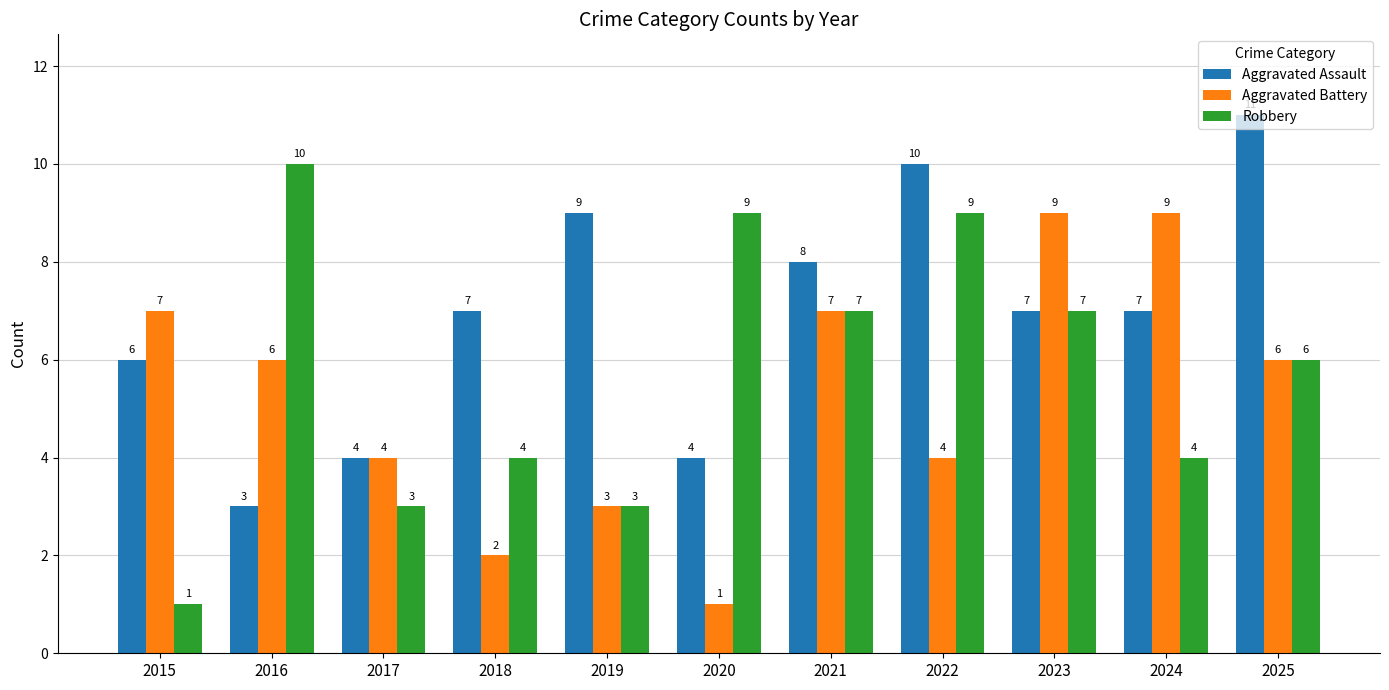

List the series in order of their overall mean, lowest first.

Aggravated Battery, Robbery, Aggravated Assault